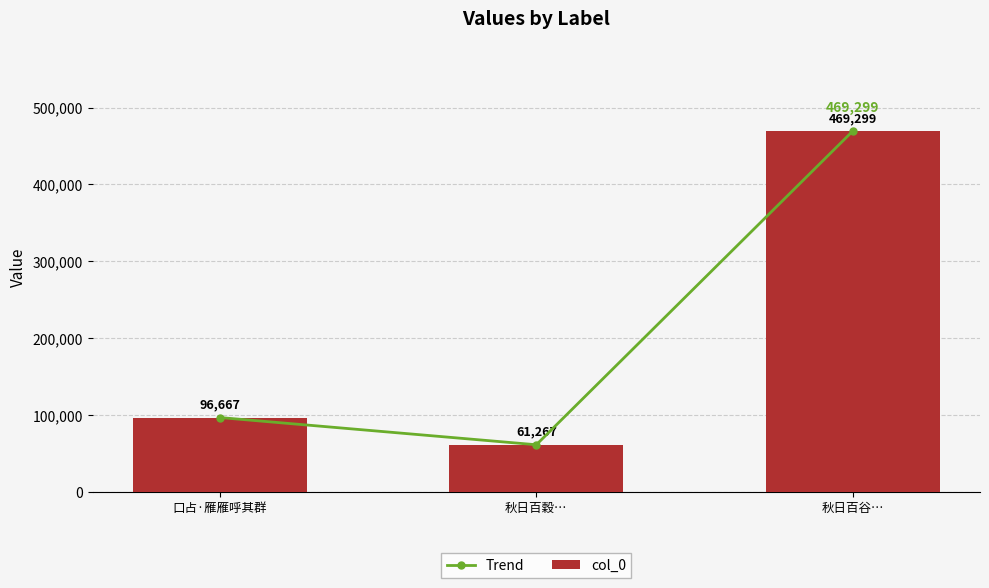

Which series changed the most between 秋日百穀… and 秋日百谷…?

Trend